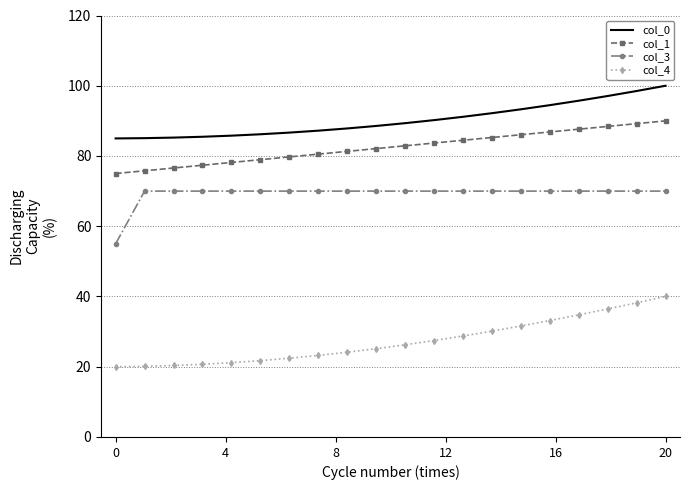

Which series has the largest total across all categories?

col_0